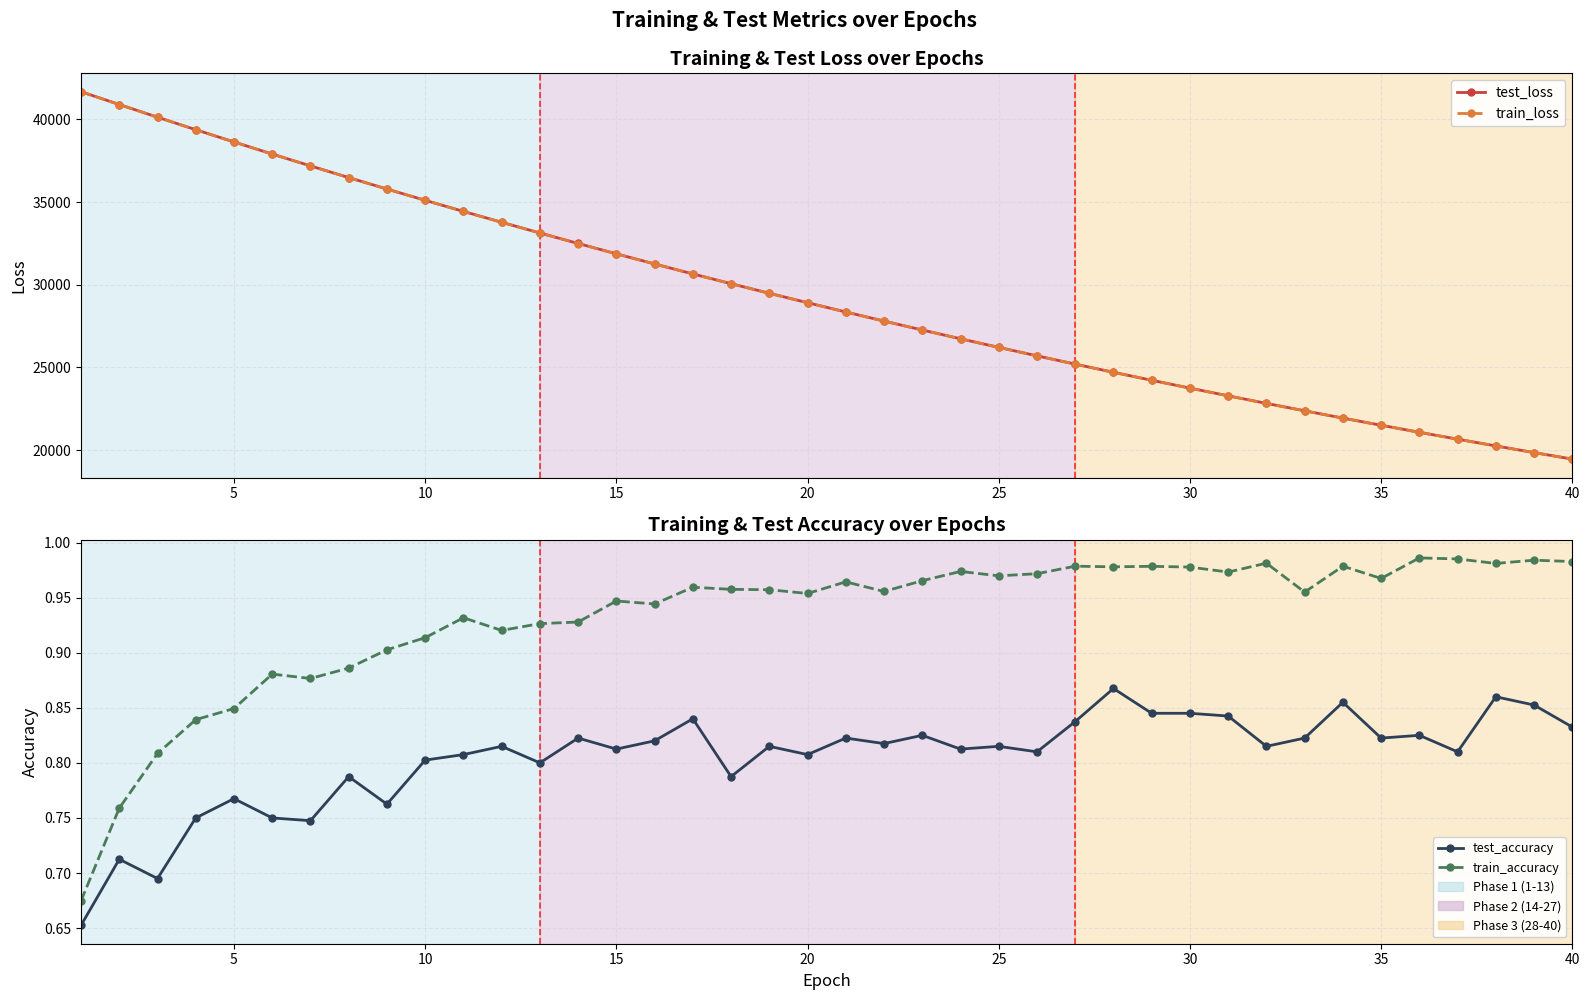

What is the difference between the second highest and minimum values in the train_loss series?

21449.6